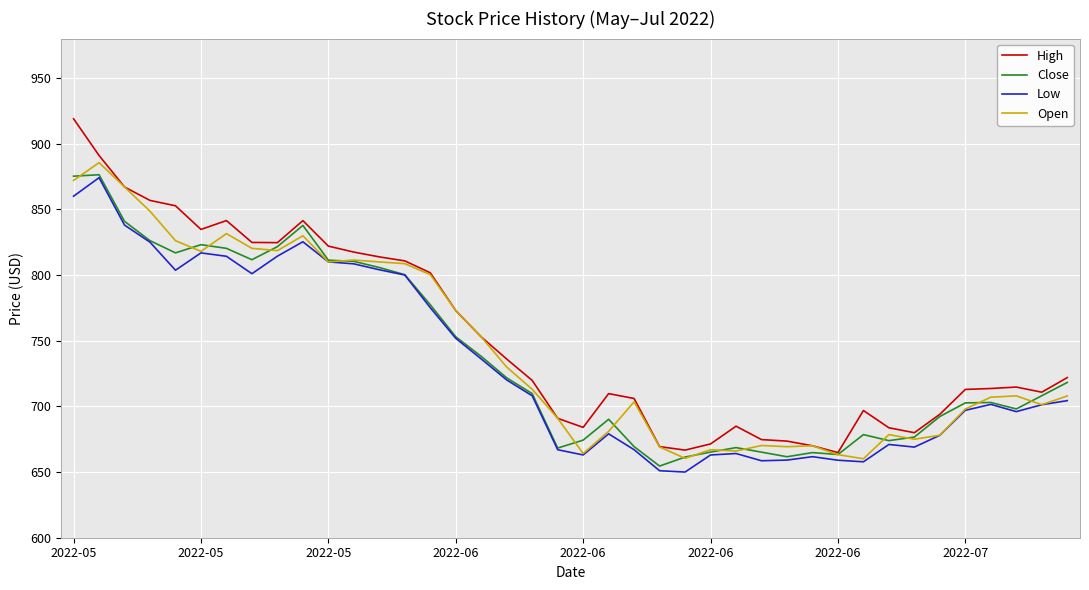

Rank the series by their average value, from highest to lowest.

High, Open, Close, Low